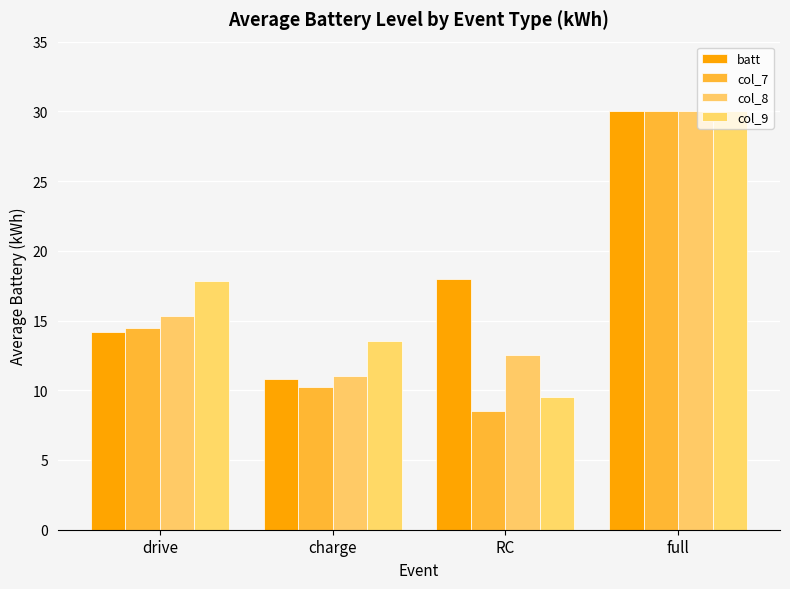

Reading left to right, list all the values displayed in this chart.

batt: 14.2	10.8	18.0	30.0
col_7: 14.5	10.2	8.5	30.0
col_8: 15.3	11.0	12.5	30.0
col_9: 17.8	13.5	9.5	30.0